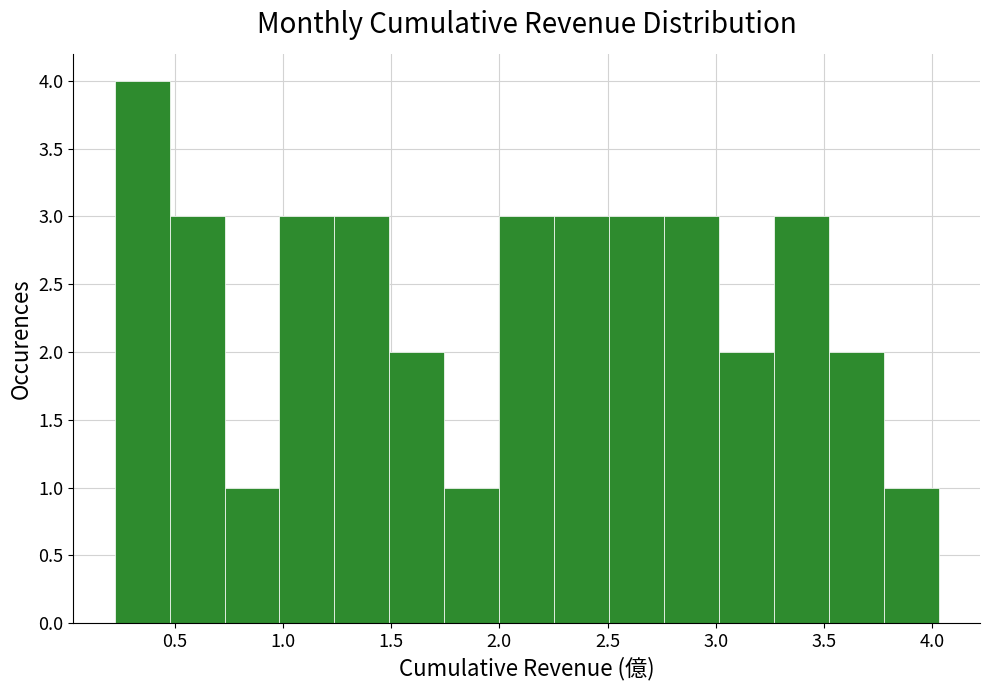

How tall is the bar that spans 3.25 to 3.50 on the x-axis? Neither the bar edges nor the heights are printed on the chart, so give them approximately, as read against the axes.

3